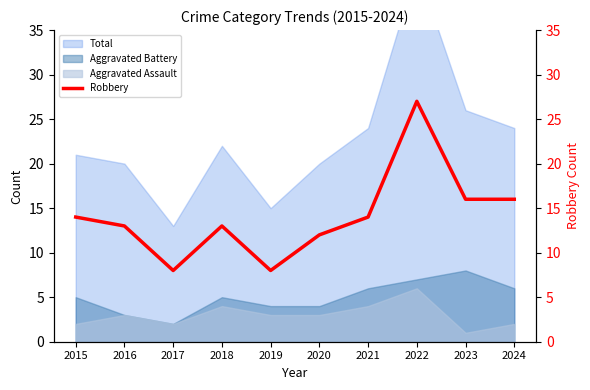

How many points are higher than both their immediate neighbors (excluding endpoints)?

2